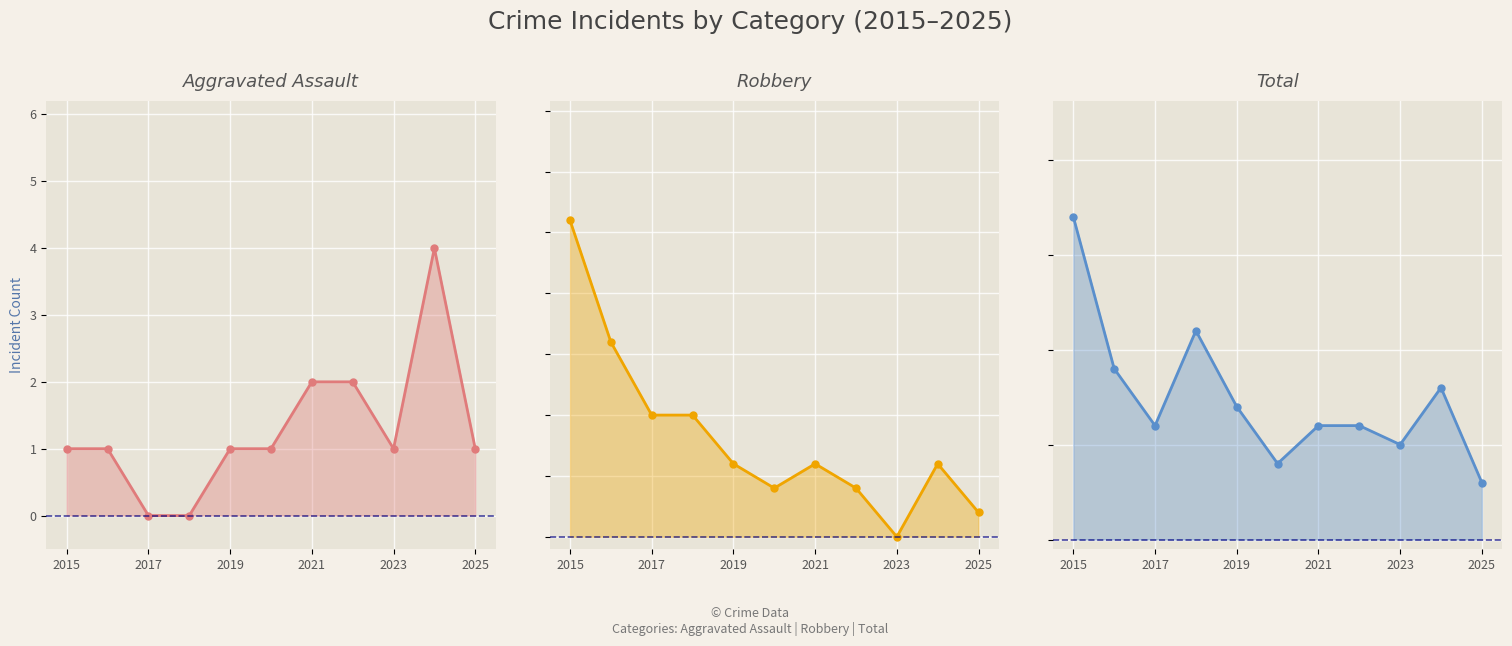

Reading left to right, extract all data points from this chart.

Aggravated Assault line: 1	1	0	0	1	1	2	2	1	4	1
Robbery line: 13	8	5	5	3	2	3	2	0	3	1
Total line: 17	9	6	11	7	4	6	6	5	8	3